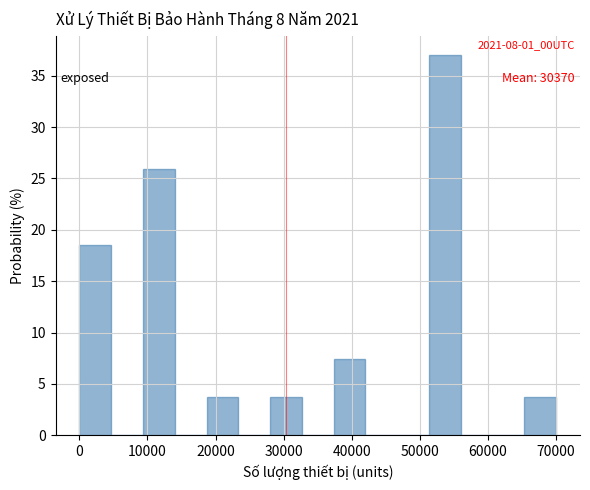

Which range on the x-axis has the tallest bar?

51000 to 56000